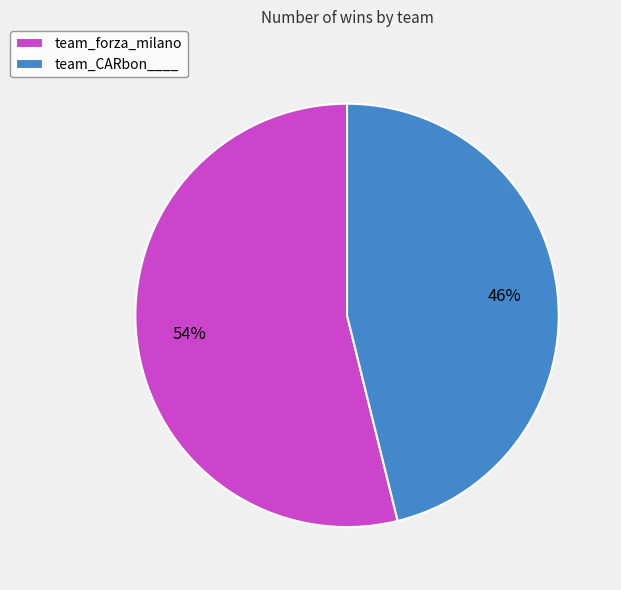

What percentage is the team_forza_milano slice, to the nearest percent?

54%